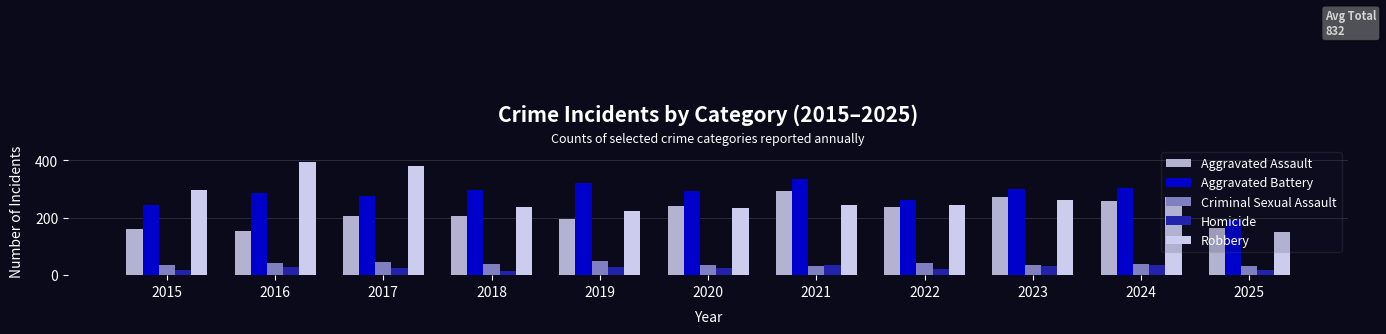

List the series in order of their peak value, lowest first.

Homicide, Criminal Sexual Assault, Aggravated Assault, Aggravated Battery, Robbery